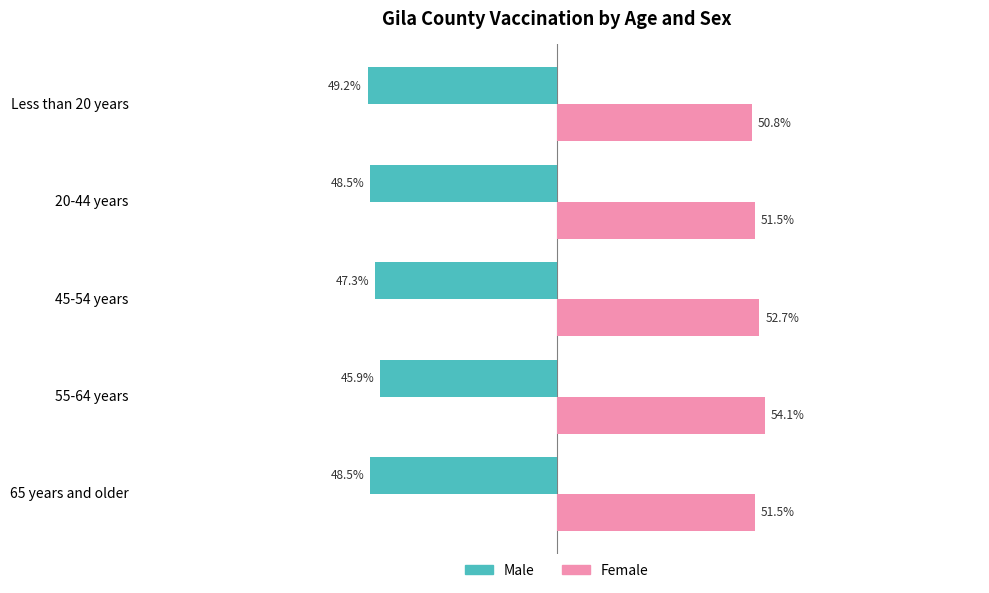

At which category is the sum across all series the highest?

55-64 years